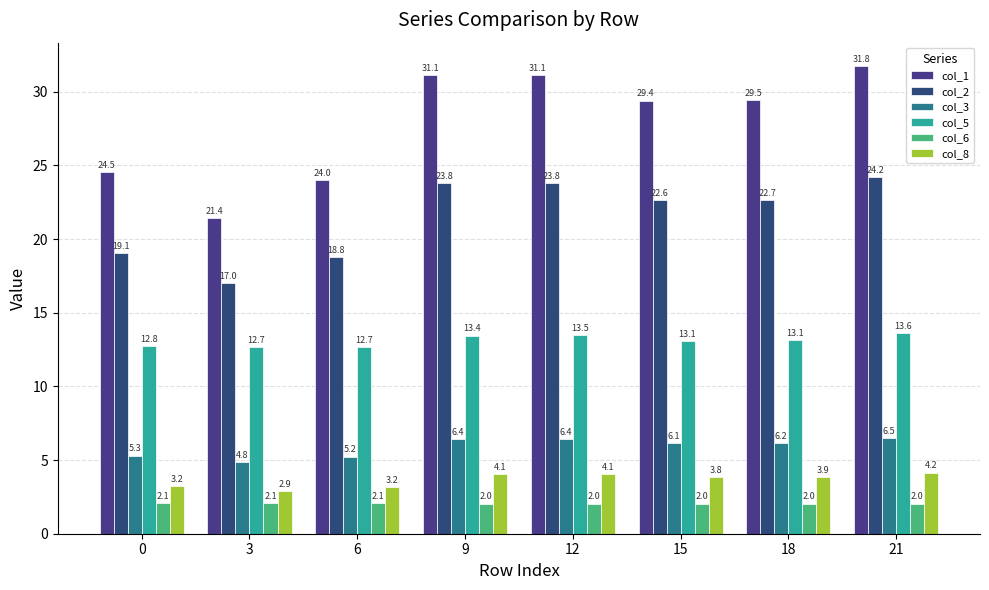

List the labels in order of col_1 value, largest first.

21, 12, 9, 18, 15, 0, 6, 3